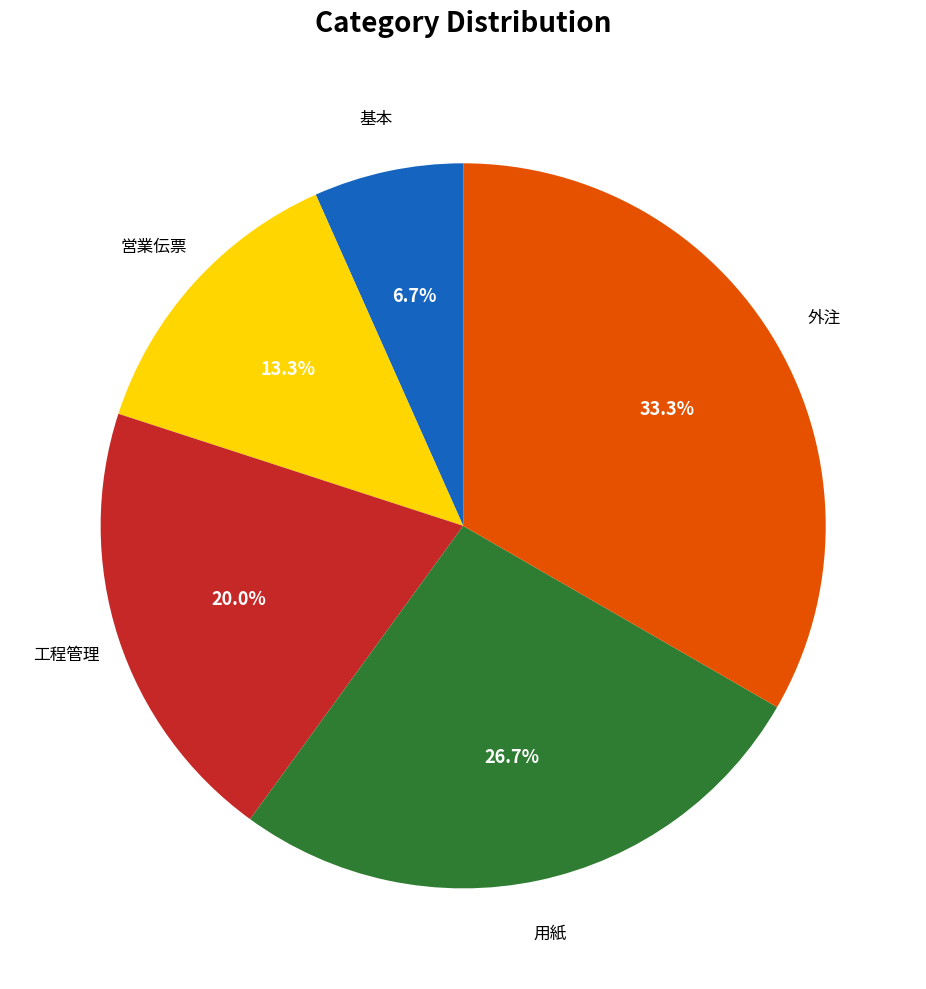

Is there a majority slice in this chart?

No